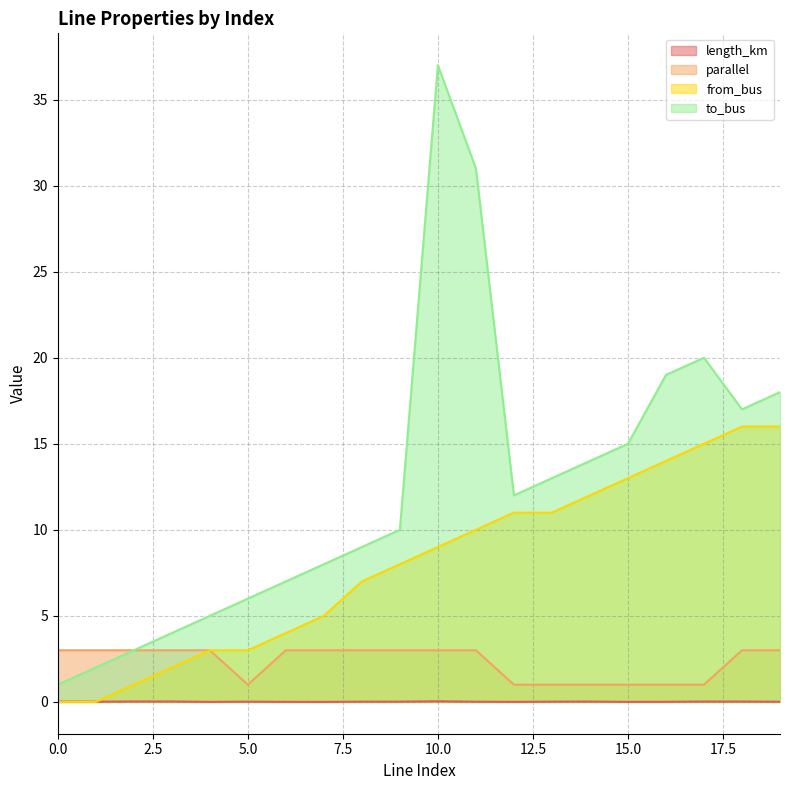

At how many categories does at least one series exceed 34?

1